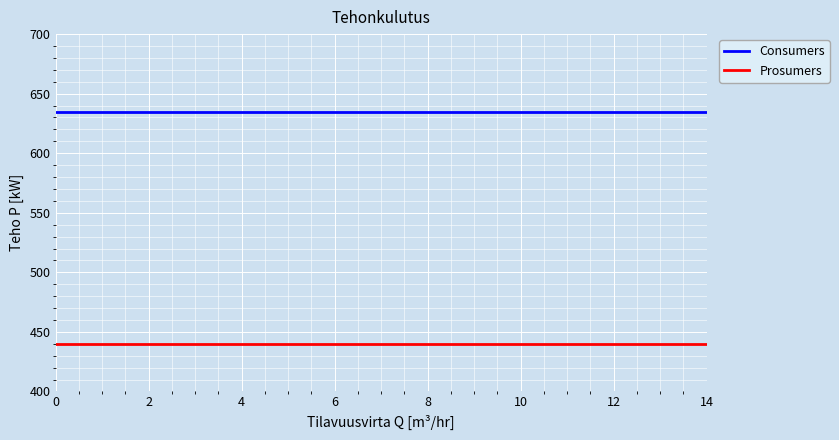

What is the smallest value displayed?

440